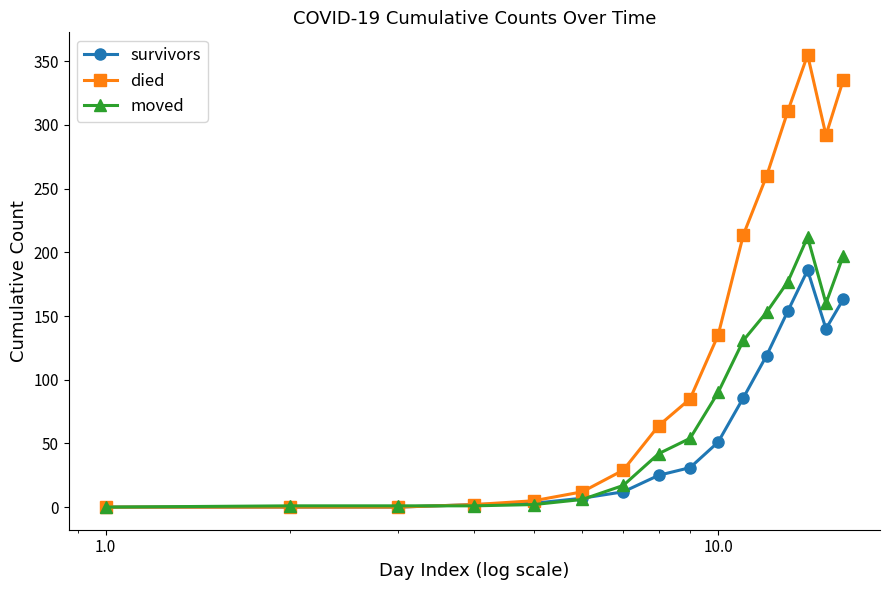

In survivors, how many points are higher than both neighbors (excluding endpoints)?

1